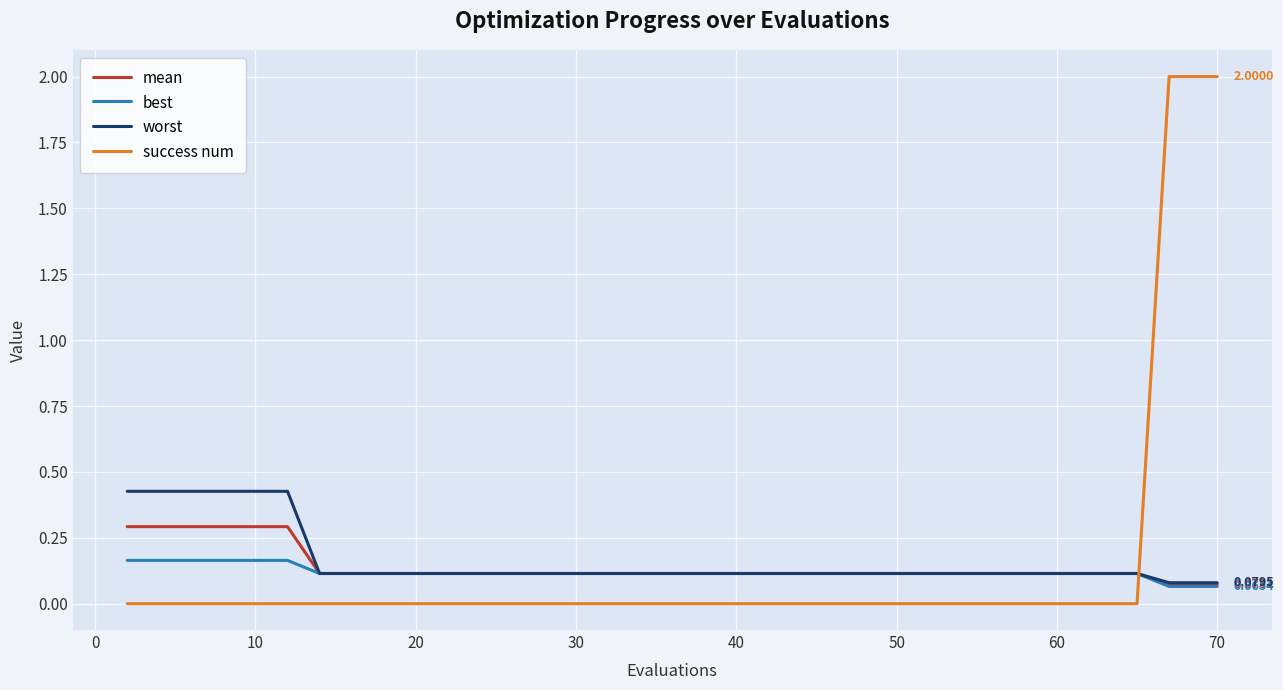

Rank the series by their maximum value, from lowest to highest.

best, mean, worst, success num